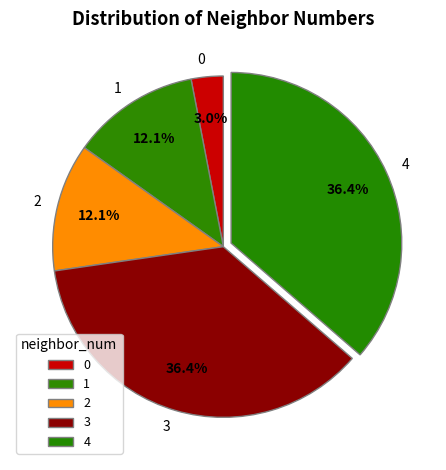

To the nearest percent, what percentage of the pie is 2?

12%